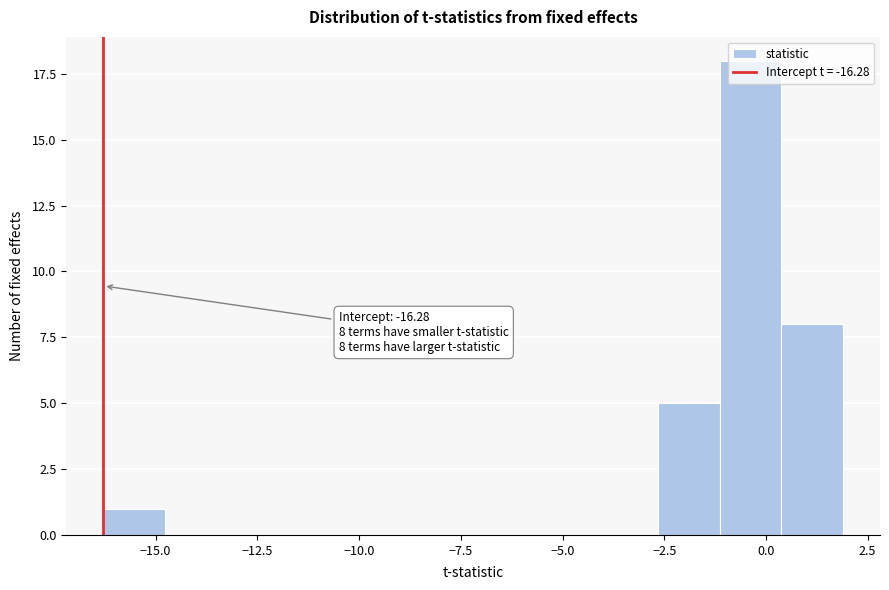

Read against the x-axis, roughly where is the centre of the tallest bar?

-0.5